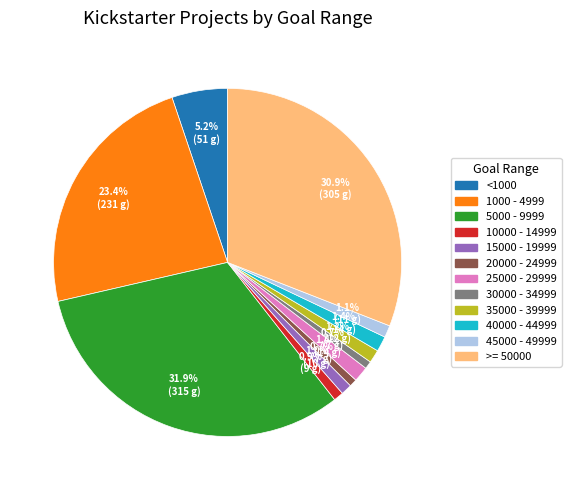

Which slice is the largest?

5000 - 9999